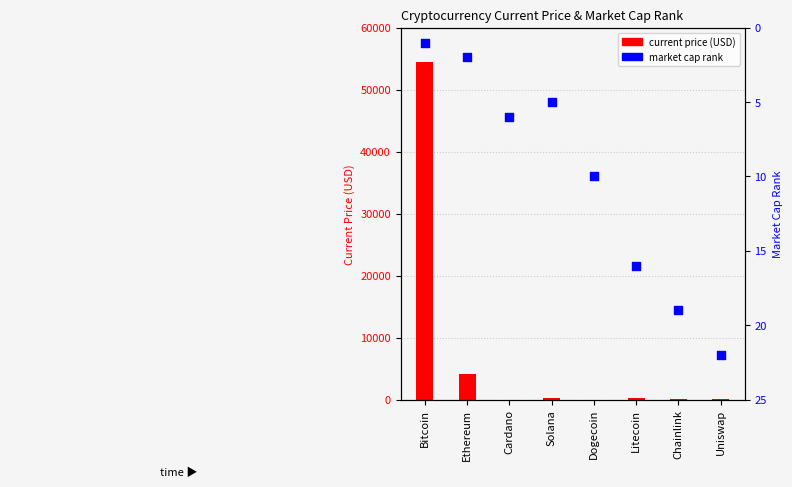

Is the value of market cap rank at Uniswap greater than the value of current price (USD) at Litecoin?

No